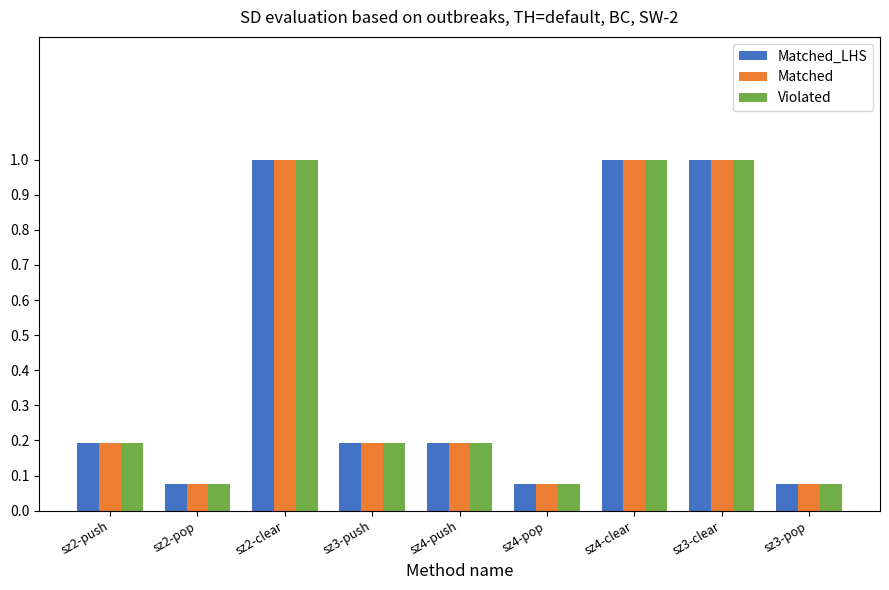

What is the total value across all series at sz4-clear?

3.0